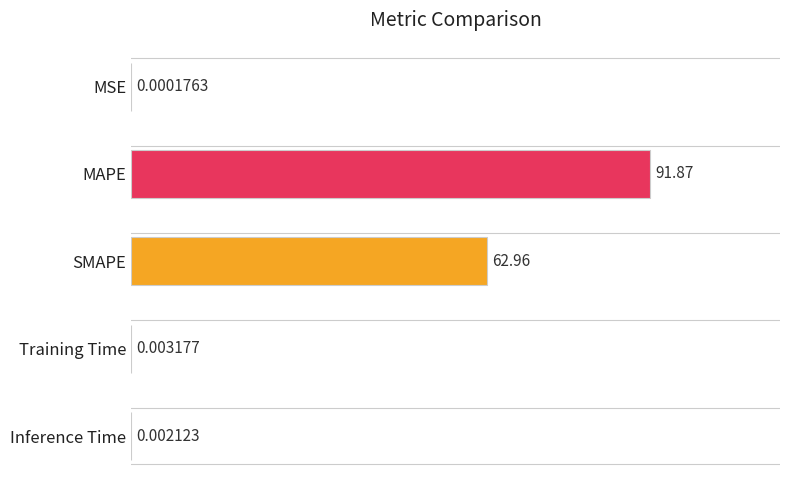

What is the greatest value displayed?

91.9